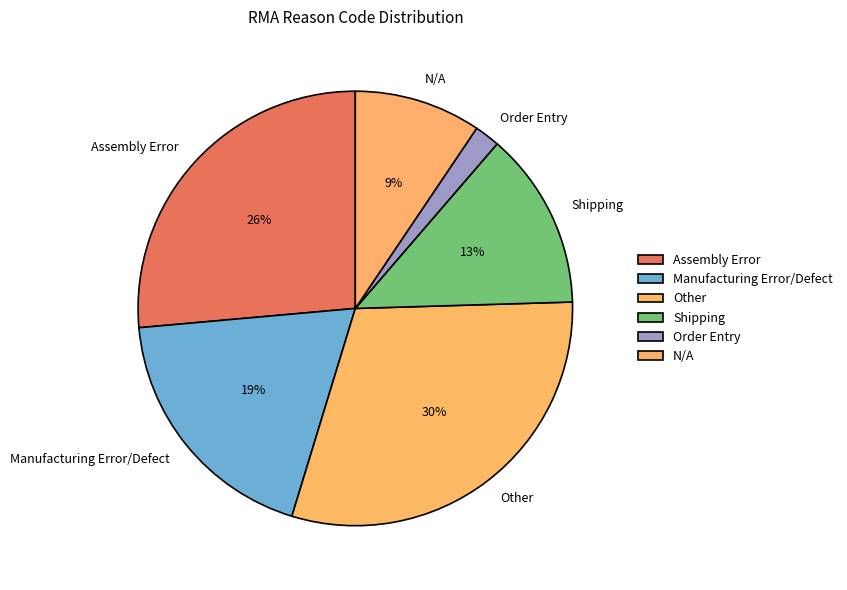

Combined, do N/A and Order Entry account for over 50%?

No